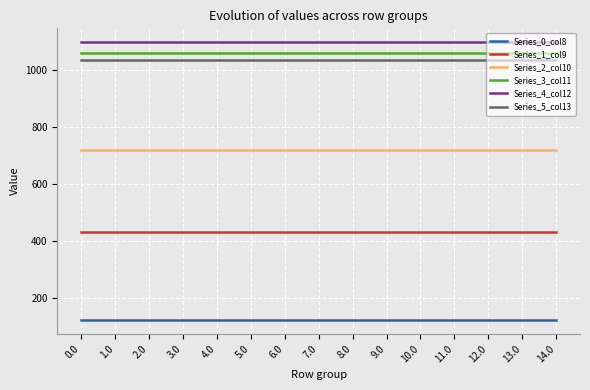

Is this an area chart (filled region under the line)?

No